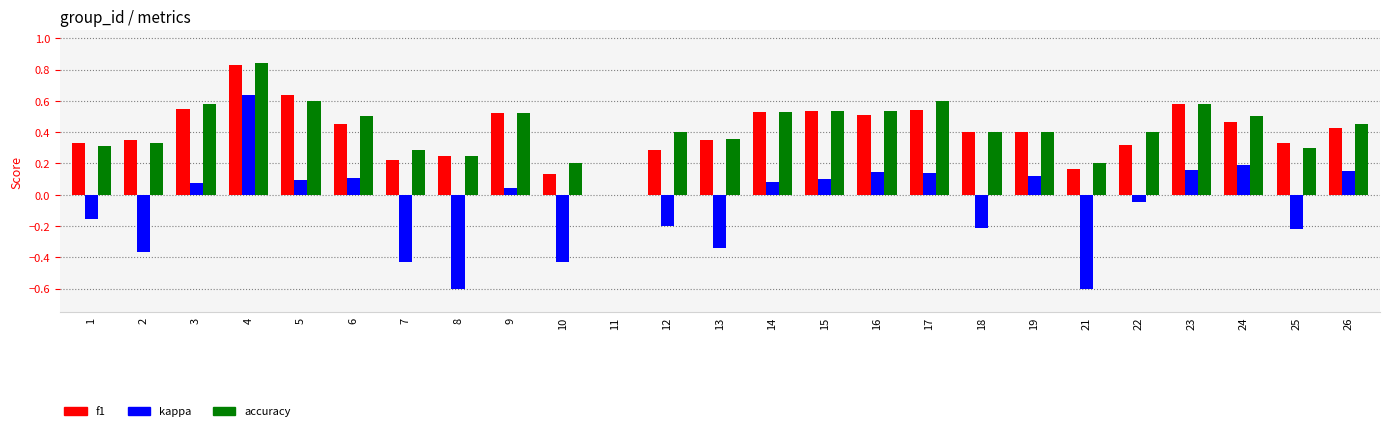

How many values in the accuracy series exceed 0?

24